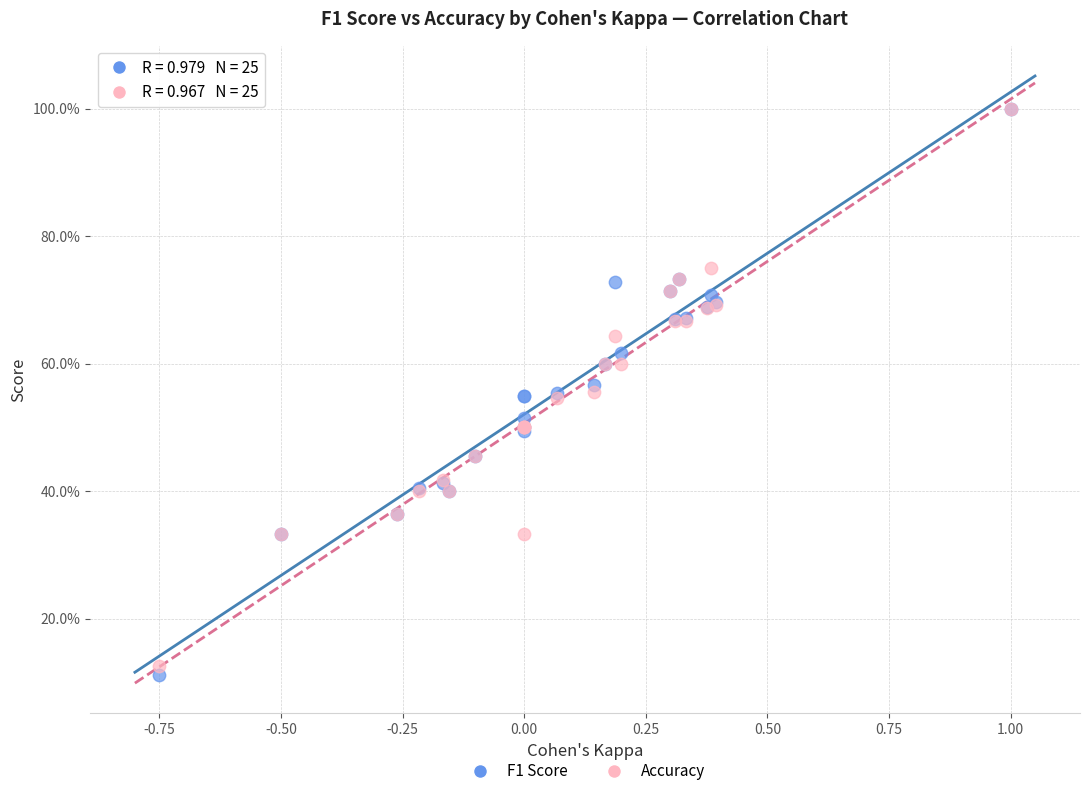

What are all the series names shown in the legend?

F1 Score, Accuracy